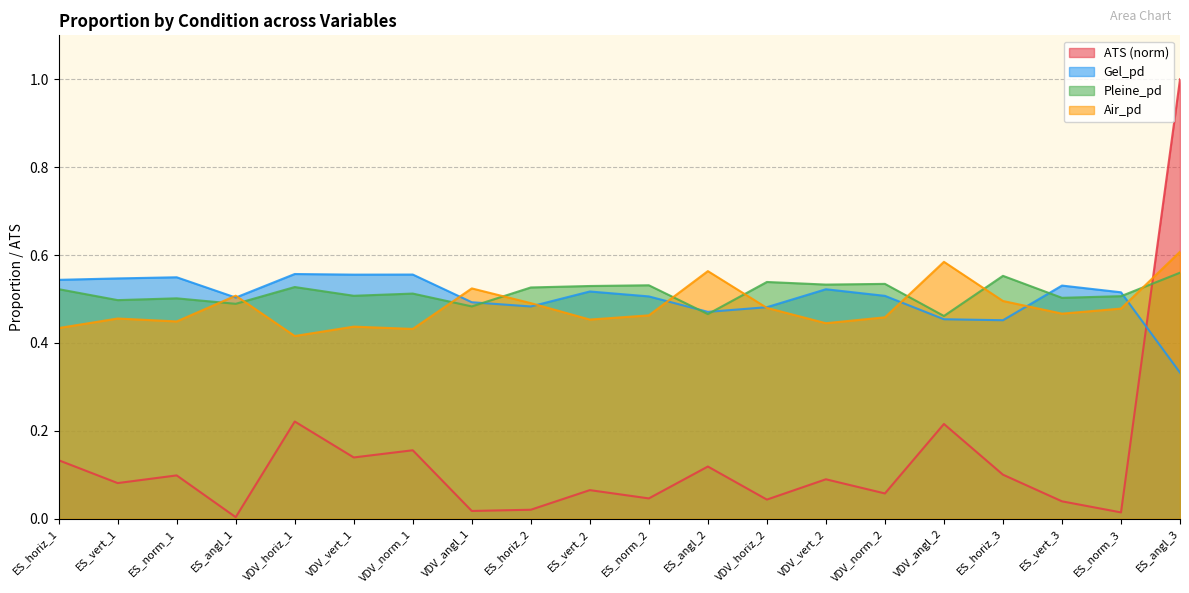

What is the difference between the ATS values at VDV_vert_1 and VDV_angl_1?

0.1